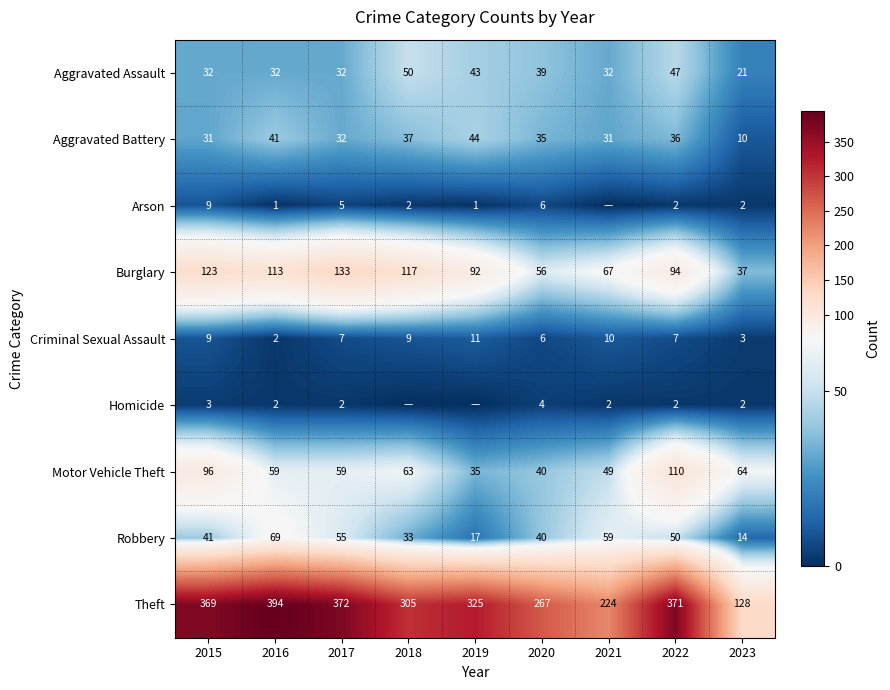

Where does the Aggravated Battery series first go above 35?

2016